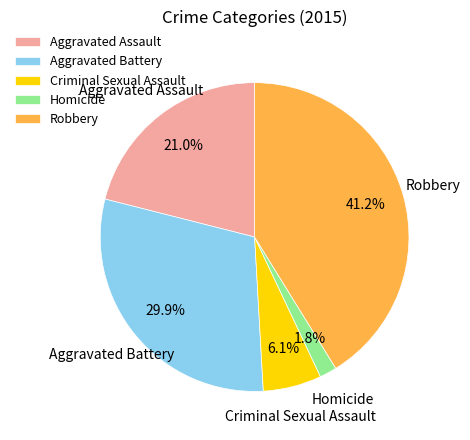

To the nearest percent, what percentage of the pie is Robbery?

41%